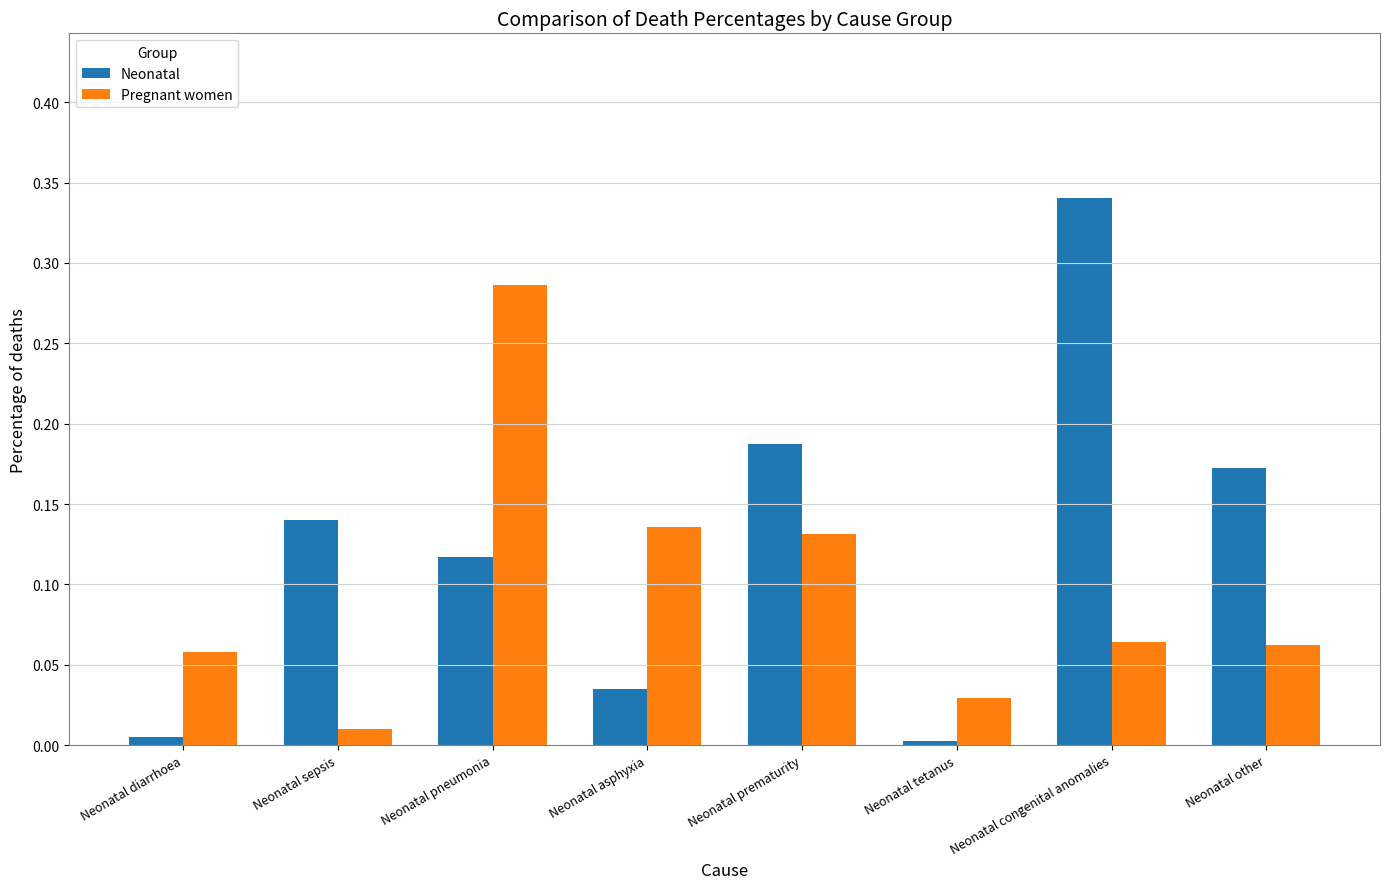

Which series has the largest total across all categories?

Neonatal